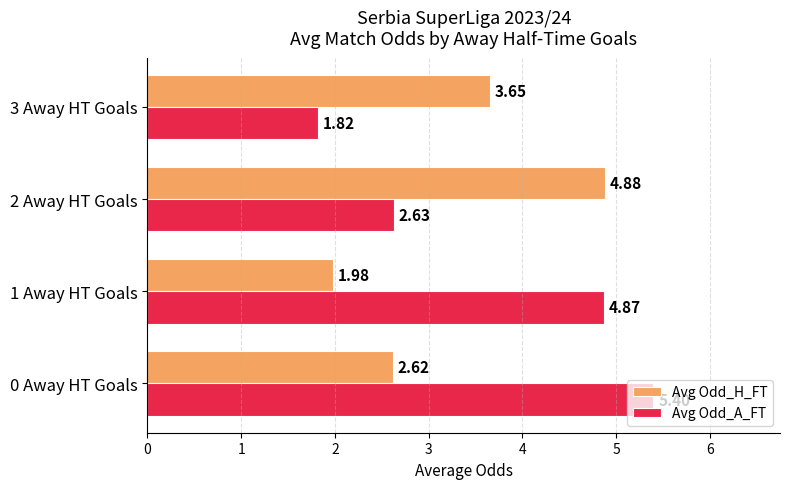

Which series has the widest spread of values?

Avg Odd_A_FT